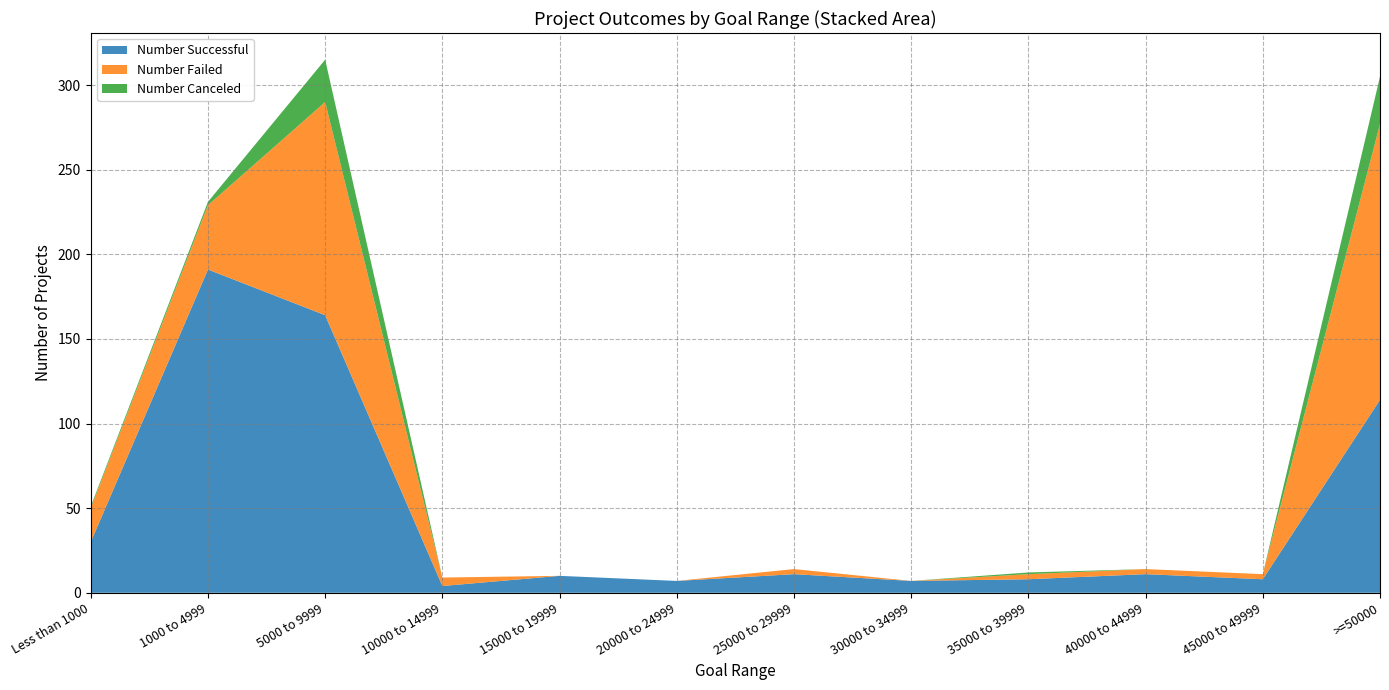

Reading left to right, list all the values displayed in this chart.

Number Successful: 30	191	164	4	10	7	11	7	8	11	8	114
Number Failed: 20	38	126	5	0	0	3	0	3	3	3	163
Number Canceled: 1	2	25	0	0	0	0	0	1	0	0	28